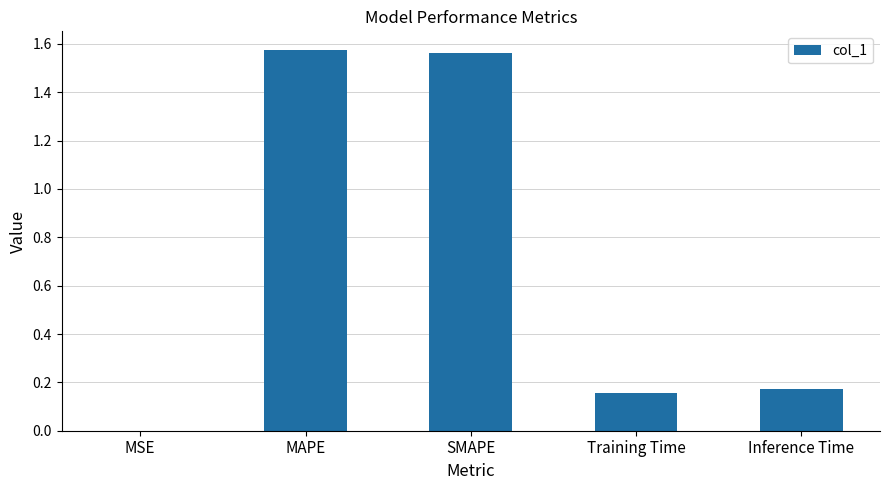

The value at MSE is 0.0. True or false?

True